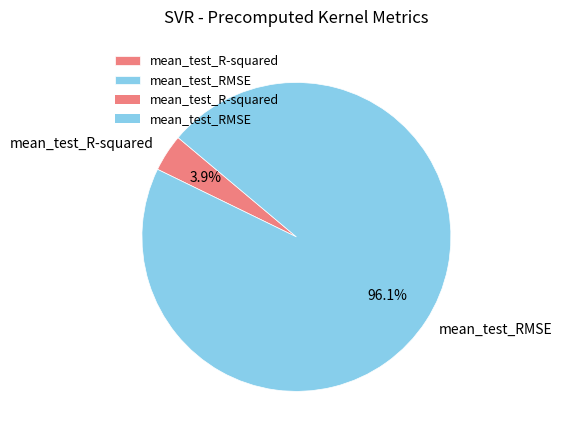

Which has a higher value, mean_test_RMSE or mean_test_R-squared?

mean_test_RMSE